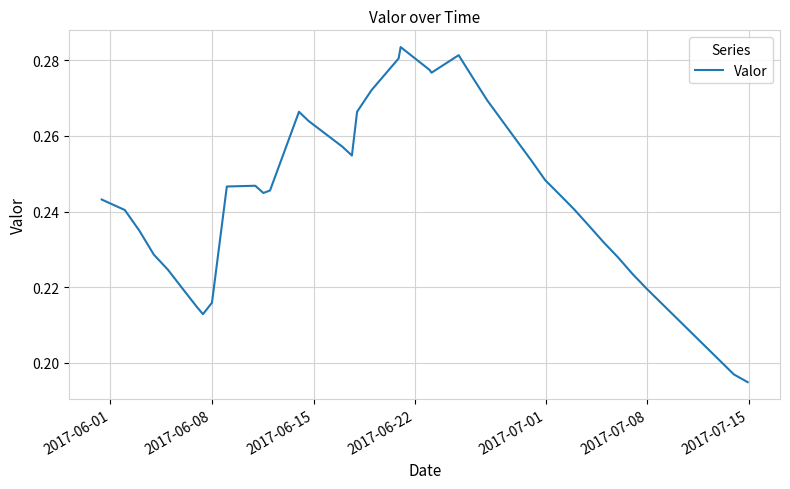

Does the chart display data point markers on the line(s)?

No